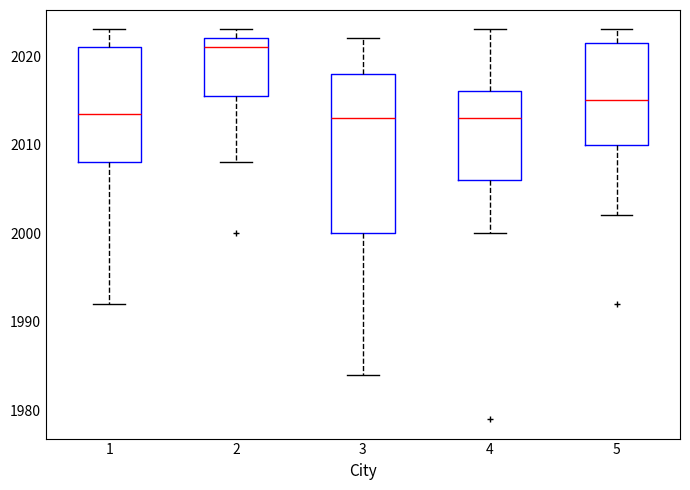

Reading left to right, transcribe this box plot: for each box, give where its median line is, the range the box spans, and where its two whiskers end, as read against the y-axis. The values are not printed on the chart, so give them approximately, as read against the axis.

1: median 2014, box 2008 to 2021, whiskers 1992 to 2023
2: median 2021, box 2016 to 2022, whiskers 2008 to 2023
3: median 2013, box 2000 to 2018, whiskers 1984 to 2022
4: median 2013, box 2006 to 2016, whiskers 2000 to 2023
5: median 2015, box 2010 to 2022, whiskers 2002 to 2023